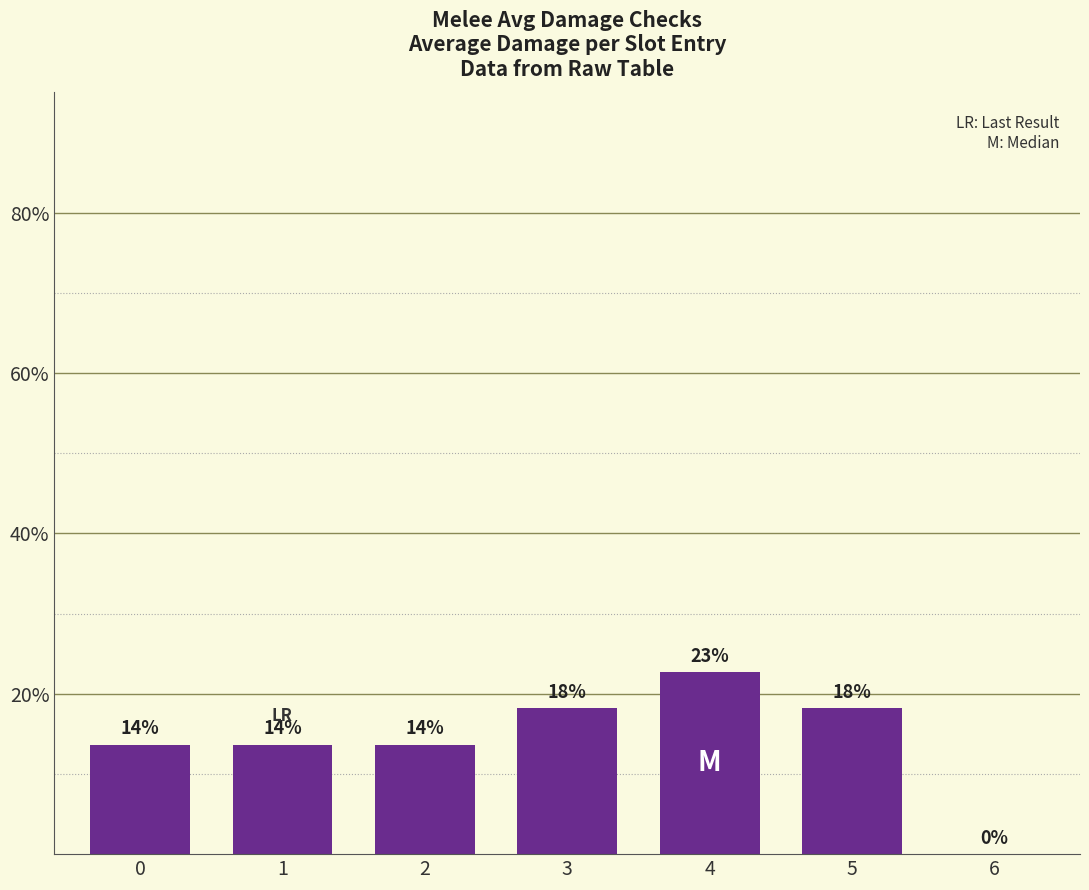

At which category does the chart reach its minimum across all series?

6